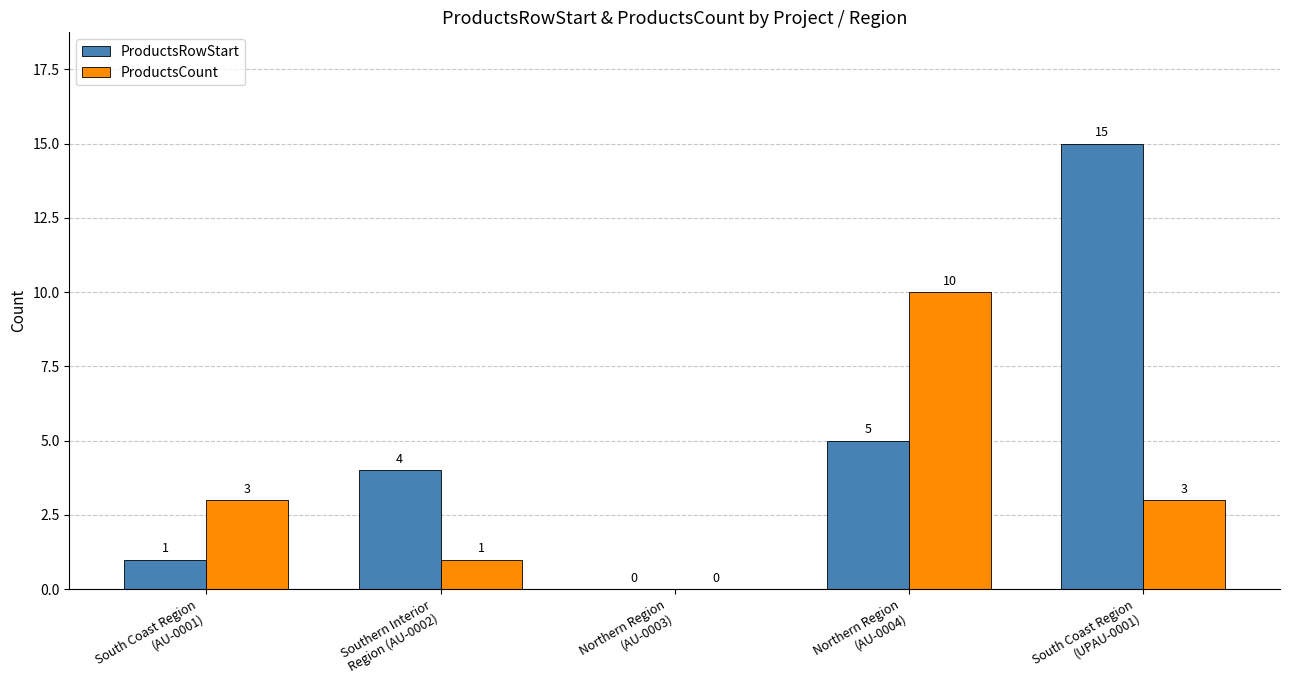

How many ProductsCount values are between 1 and 3?

3